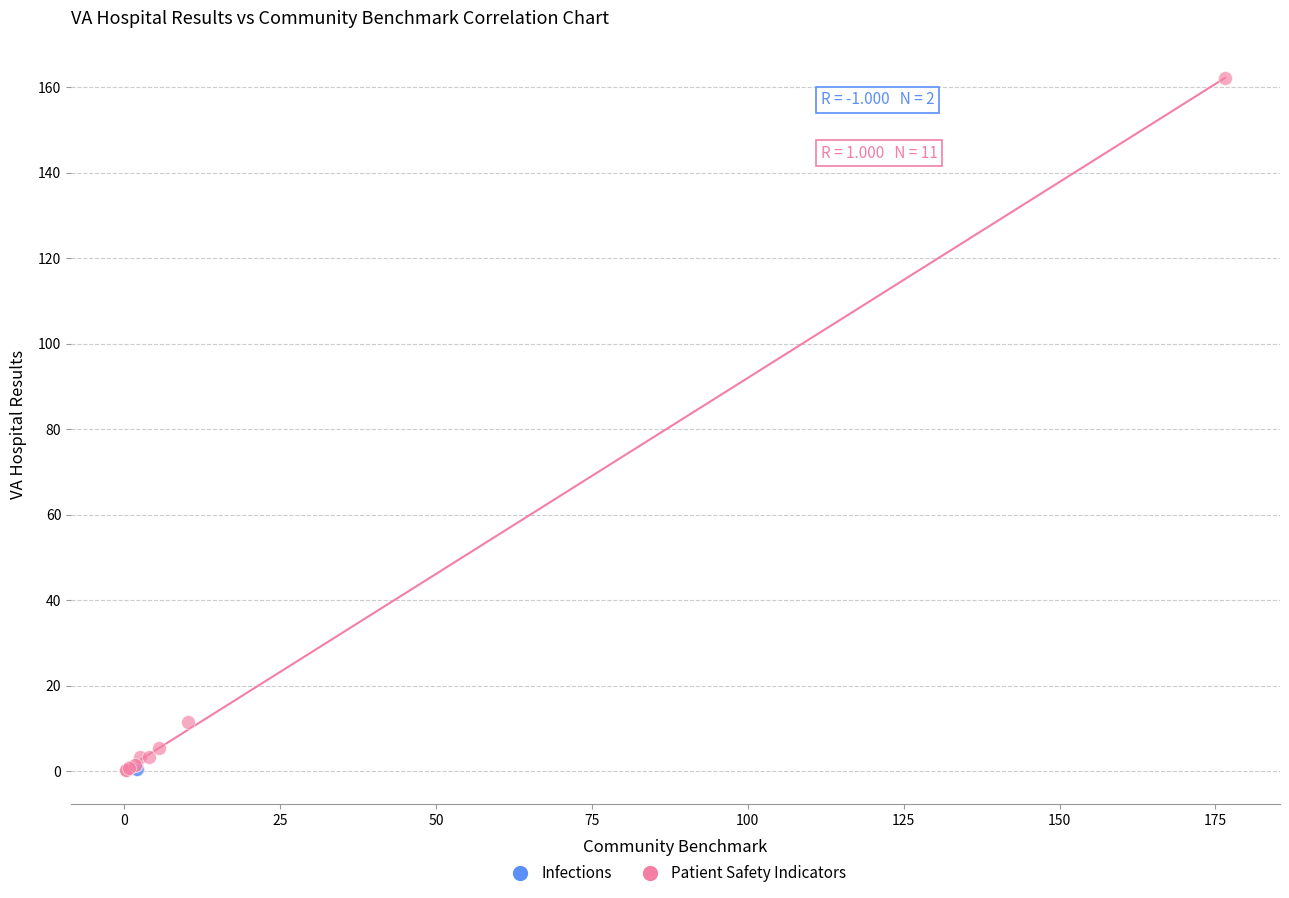

What are all the series names shown in the legend?

Infections, Patient Safety Indicators